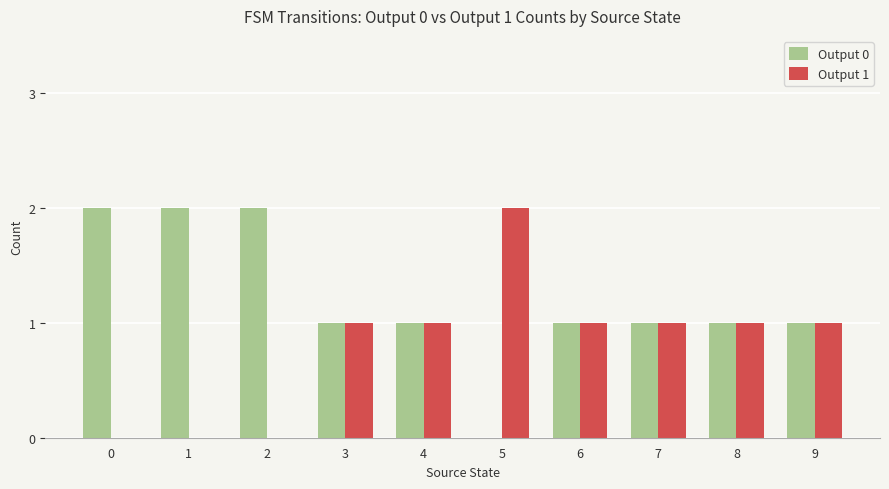

Reading left to right, transcribe all the data shown in this chart.

Output 0: 2	2	2	1	1	0	1	1	1	1
Output 1: 0	0	0	1	1	2	1	1	1	1